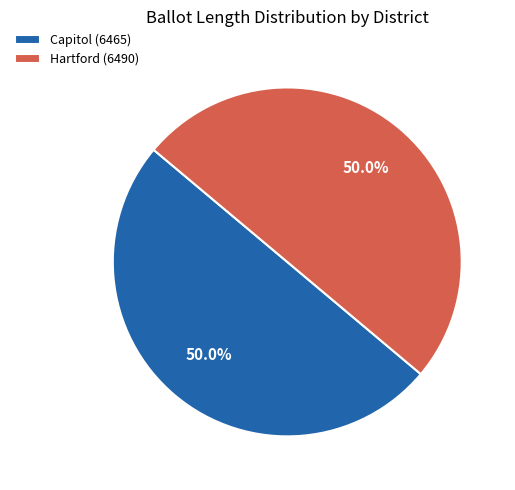

Do Capitol (6465) and Hartford (6490) together represent more than half of the pie?

Yes